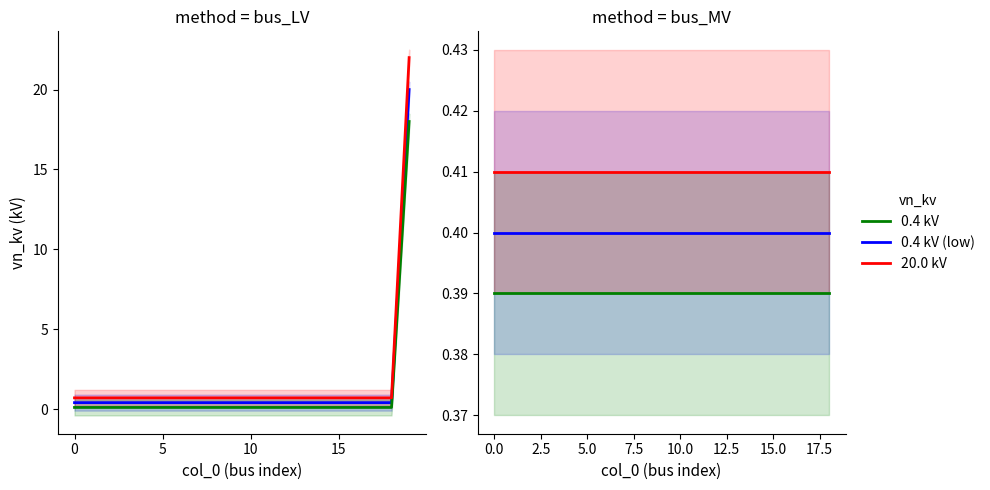

The vn_kv (high) series shows 0.2 at 8. True or false?

False